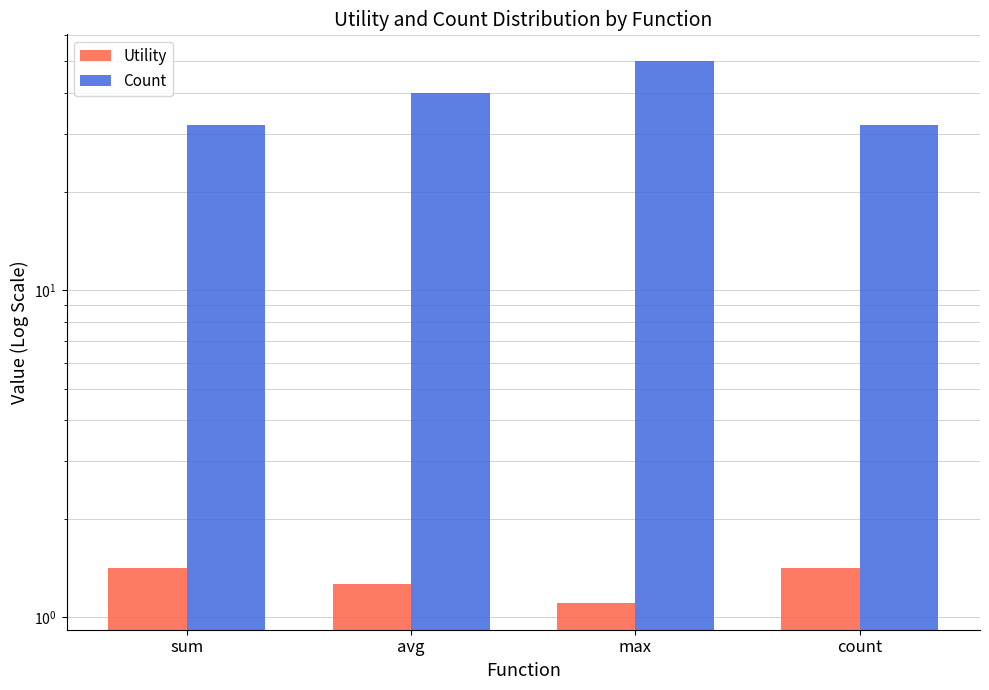

Where is Count nearest to the value 41?

avg